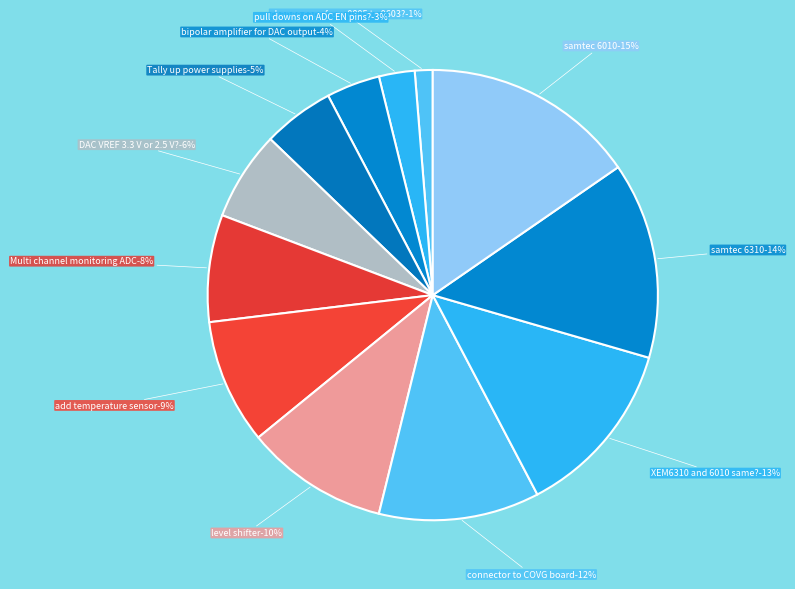

What percentage do bipolar amplifier for DAC output and samtec 6310 together represent?

17.9%